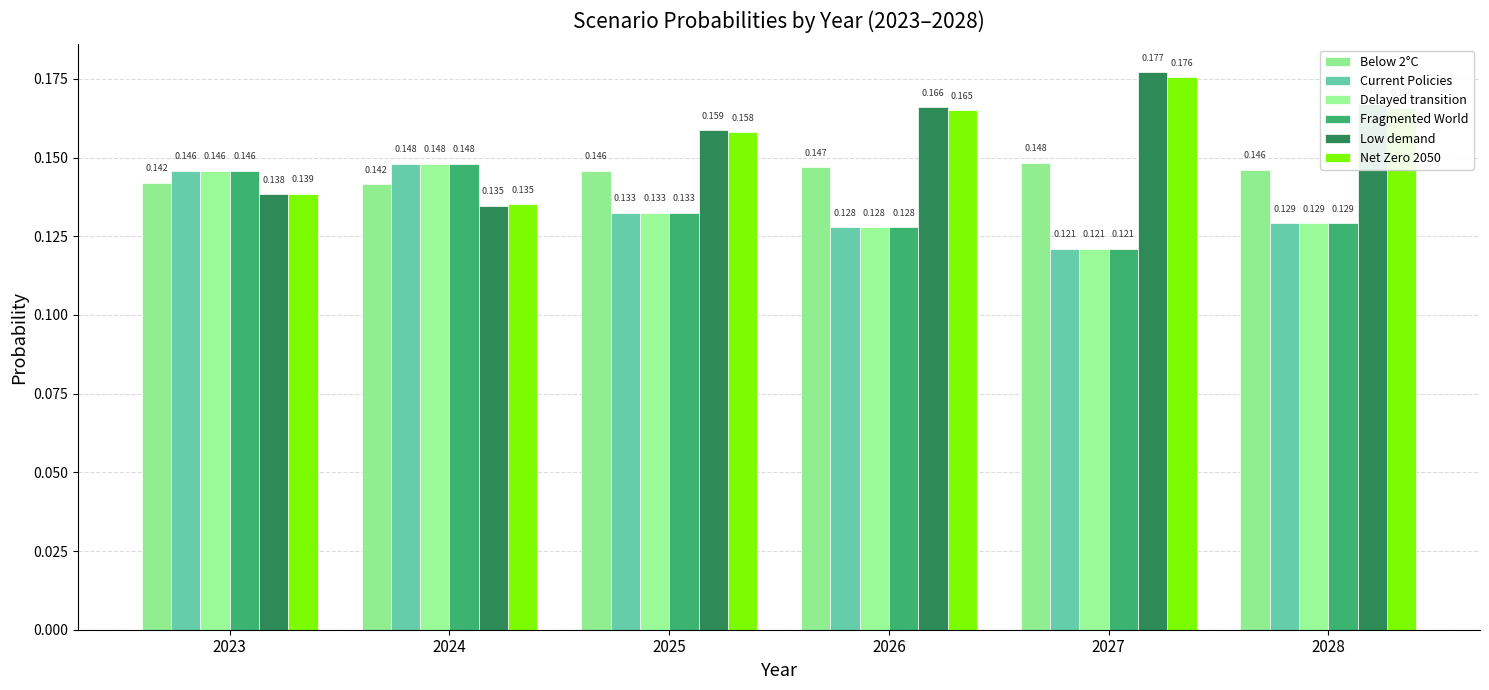

What is the value of the Low demand bar at the 6th from the left?

0.2